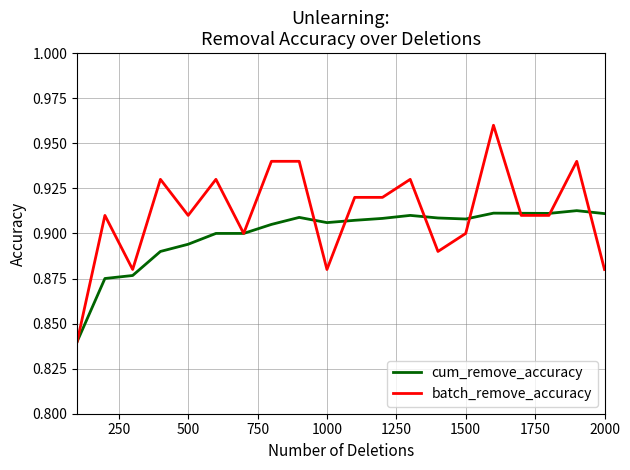

What is the difference between the maximum and minimum values in the cum_remove_accuracy series?

0.1